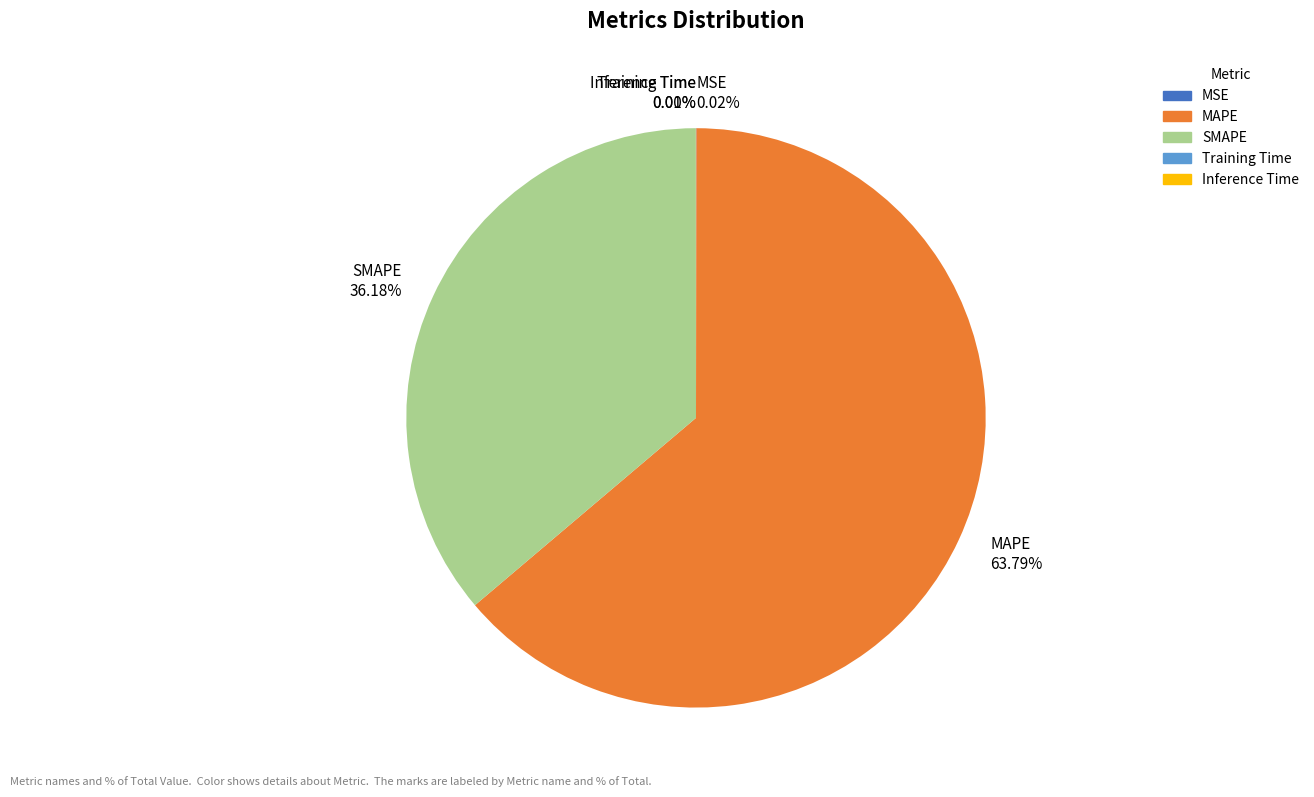

To the nearest percent, what is the average slice percentage?

20%